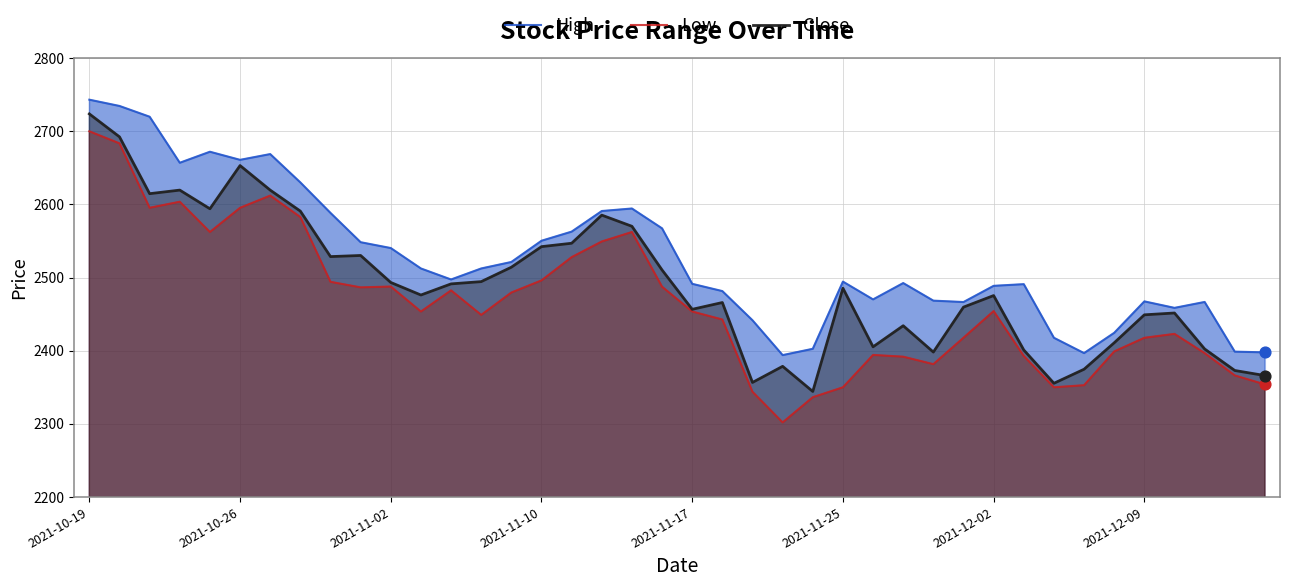

What are all the series names shown in the legend?

High, Low, Close